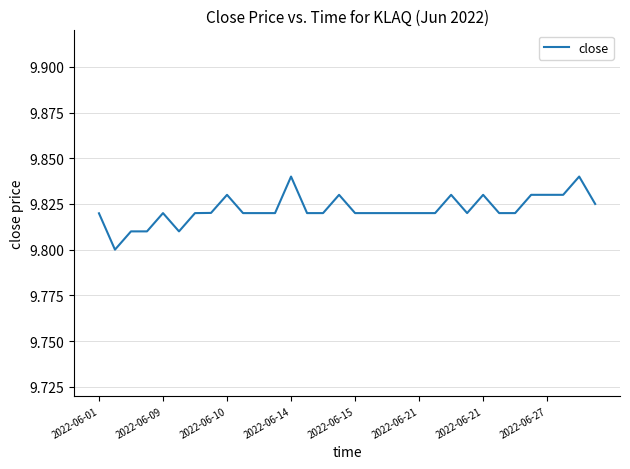

How many lines are shown in the chart?

1